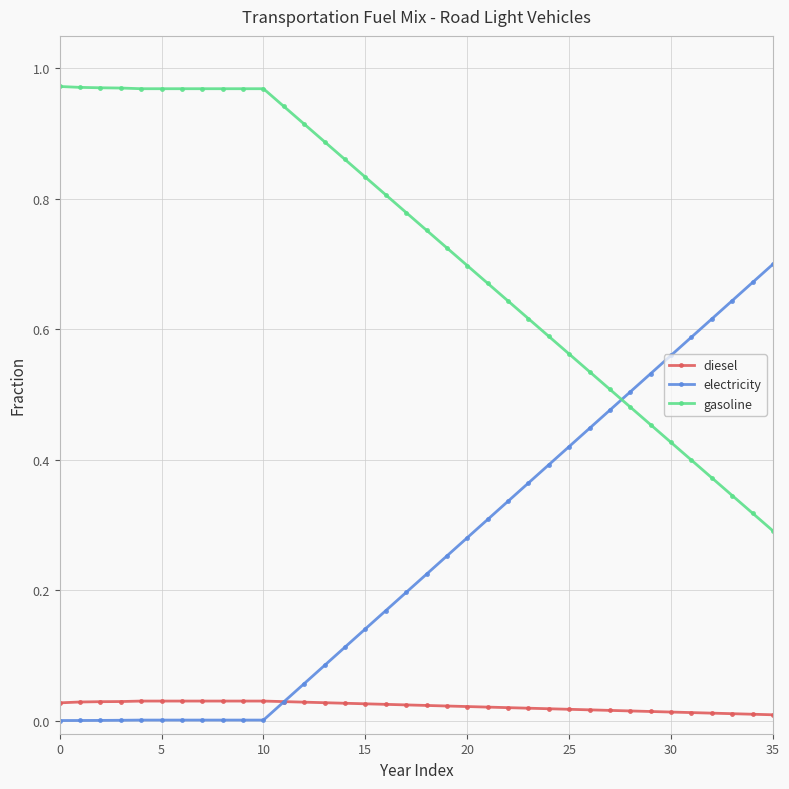

How many lines are shown in the chart?

3